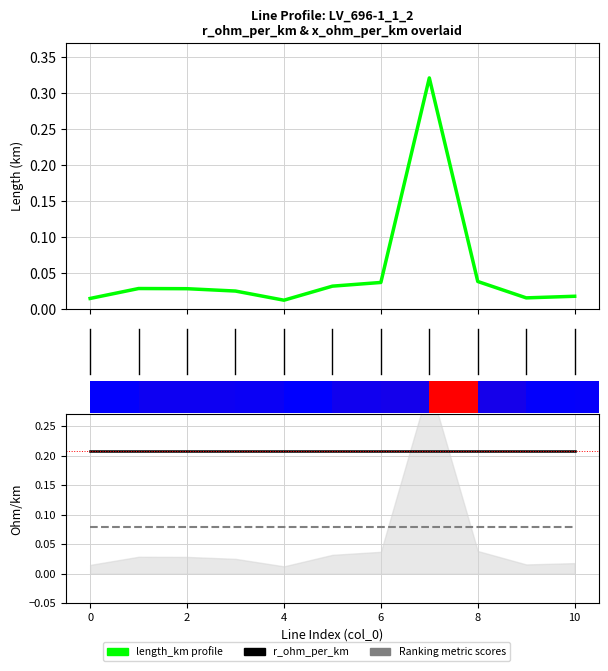

Is the value of r_ohm_per_km at 8 greater than the value of x_ohm_per_km at 10?

Yes